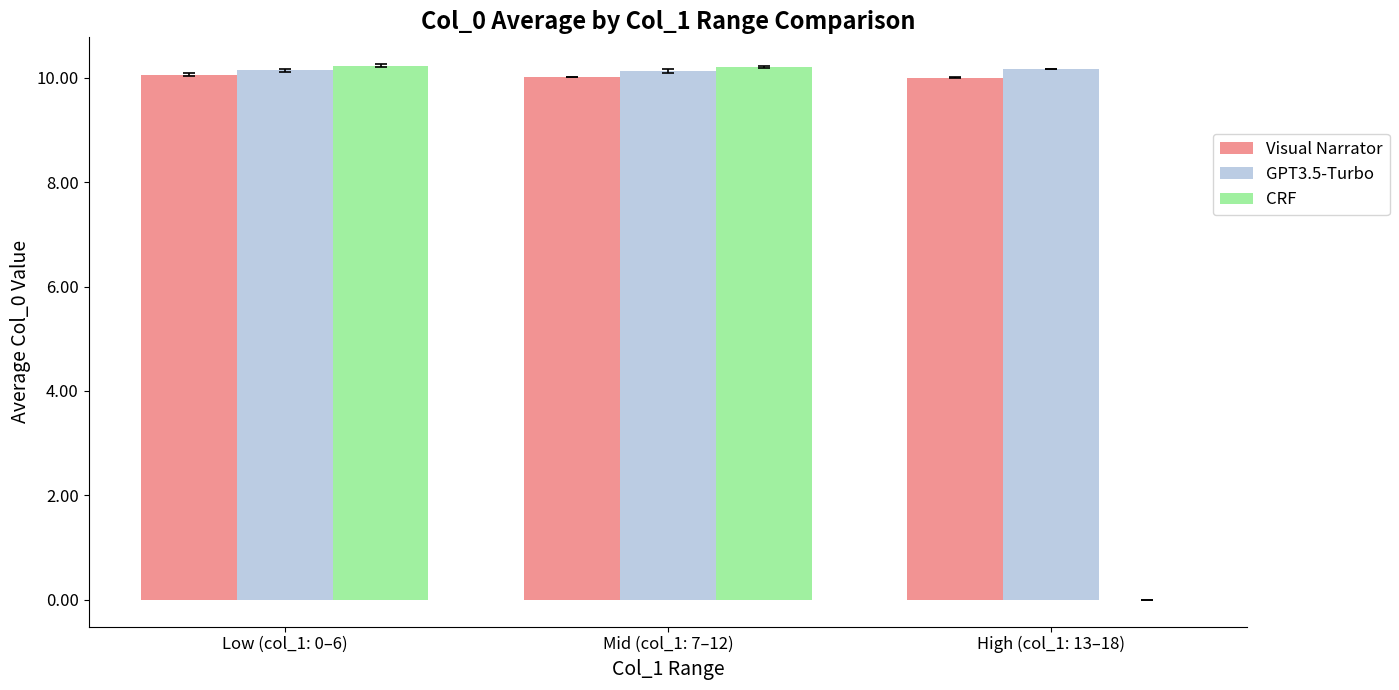

What is the total value across all series at High (col_1: 13–18)?

20.2